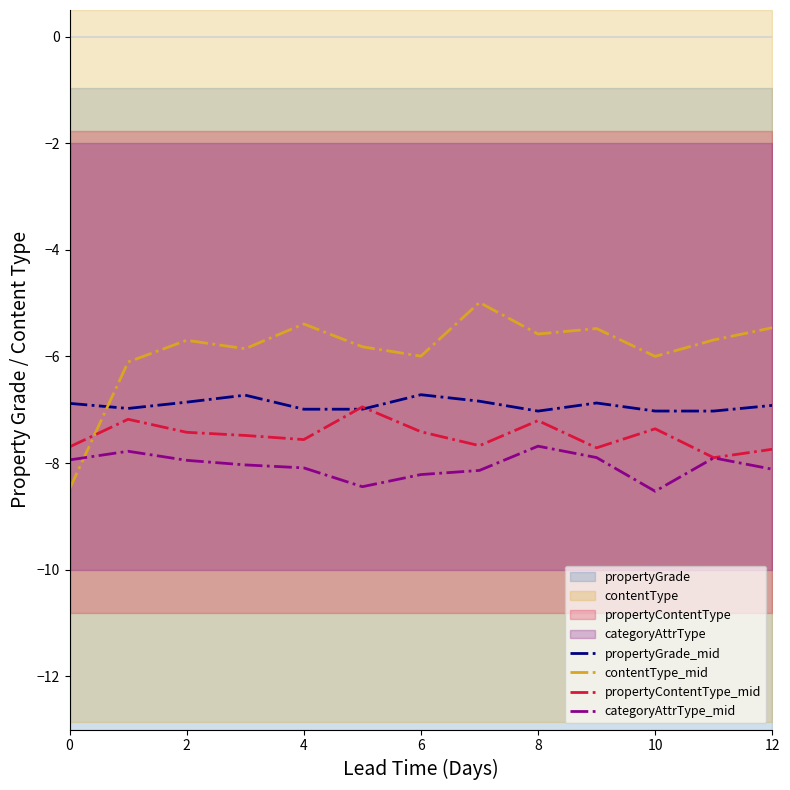

What is the minimum value for categoryAttrType_mid?

-8.5